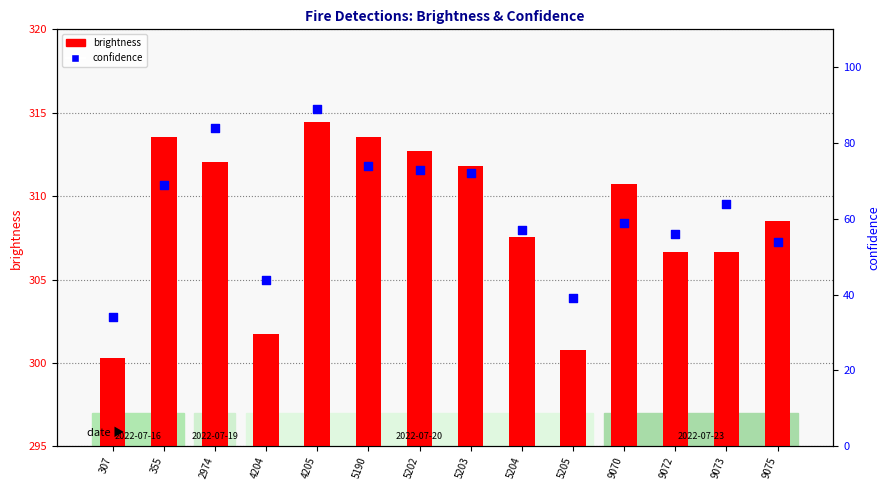

Which series contains the lowest Y value?

confidence